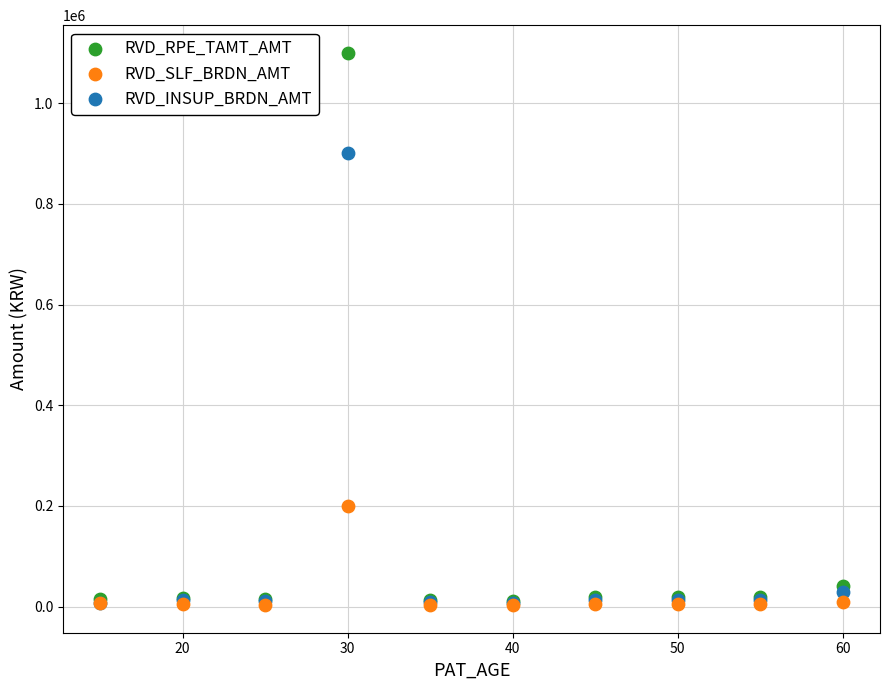

Which series has the largest Y range (max minus min)?

RVD_RPE_TAMT_AMT